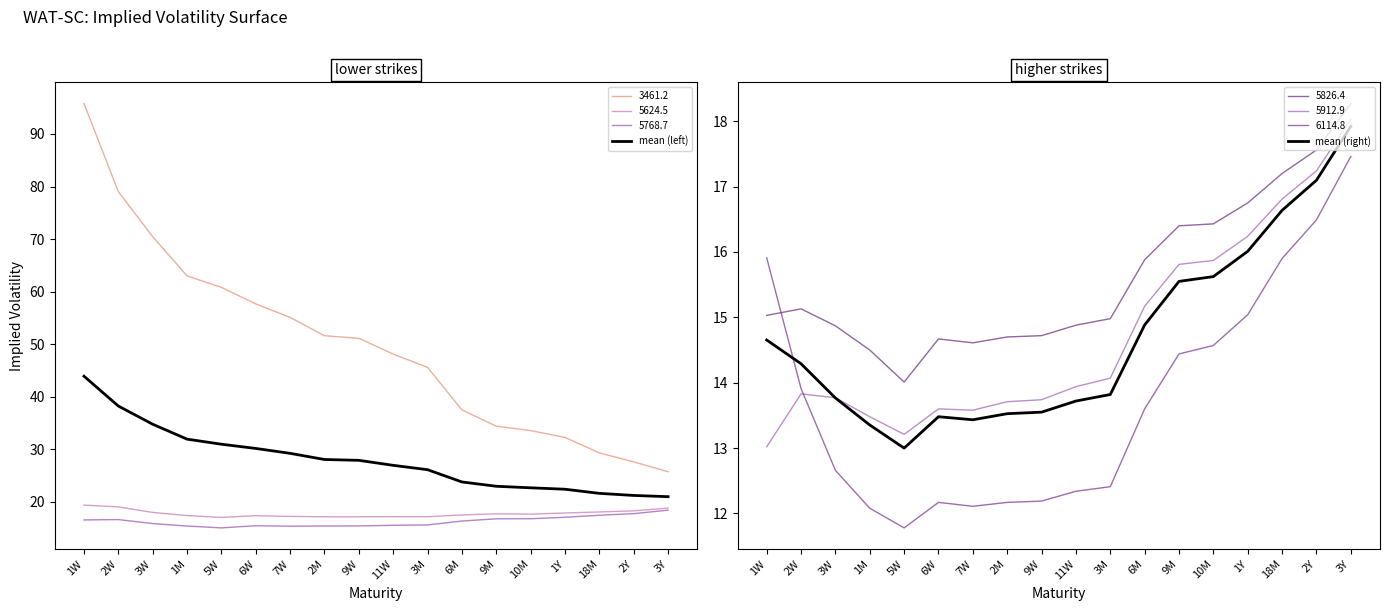

What is the label of the 10th point from the left?

11W